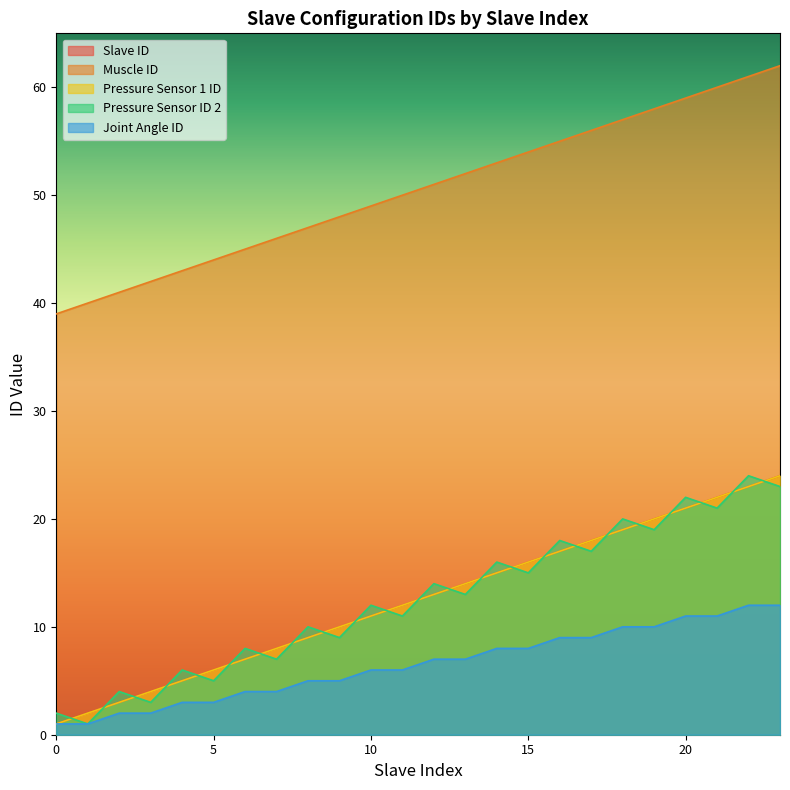

Reading right to left, list all the values displayed in this chart.

Slave ID: 24	23	22	21	20	19	18	17	16	15	14	13	12	11	10	9	8	7	6	5	4	3	2	1
Muscle ID: 62	61	60	59	58	57	56	55	54	53	52	51	50	49	48	47	46	45	44	43	42	41	40	39
Pressure Sensor 1 ID: 24	23	22	21	20	19	18	17	16	15	14	13	12	11	10	9	8	7	6	5	4	3	2	1
Pressure Sensor ID 2: 23	24	21	22	19	20	17	18	15	16	13	14	11	12	9	10	7	8	5	6	3	4	1	2
Joint Angle ID: 12	12	11	11	10	10	9	9	8	8	7	7	6	6	5	5	4	4	3	3	2	2	1	1